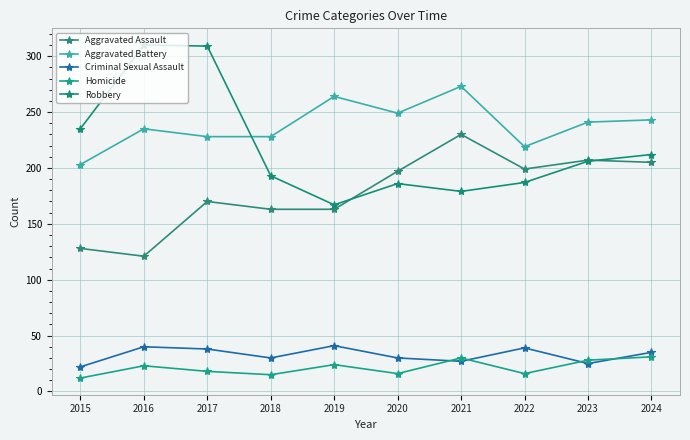

At which category is the sum across all series the highest?

2017